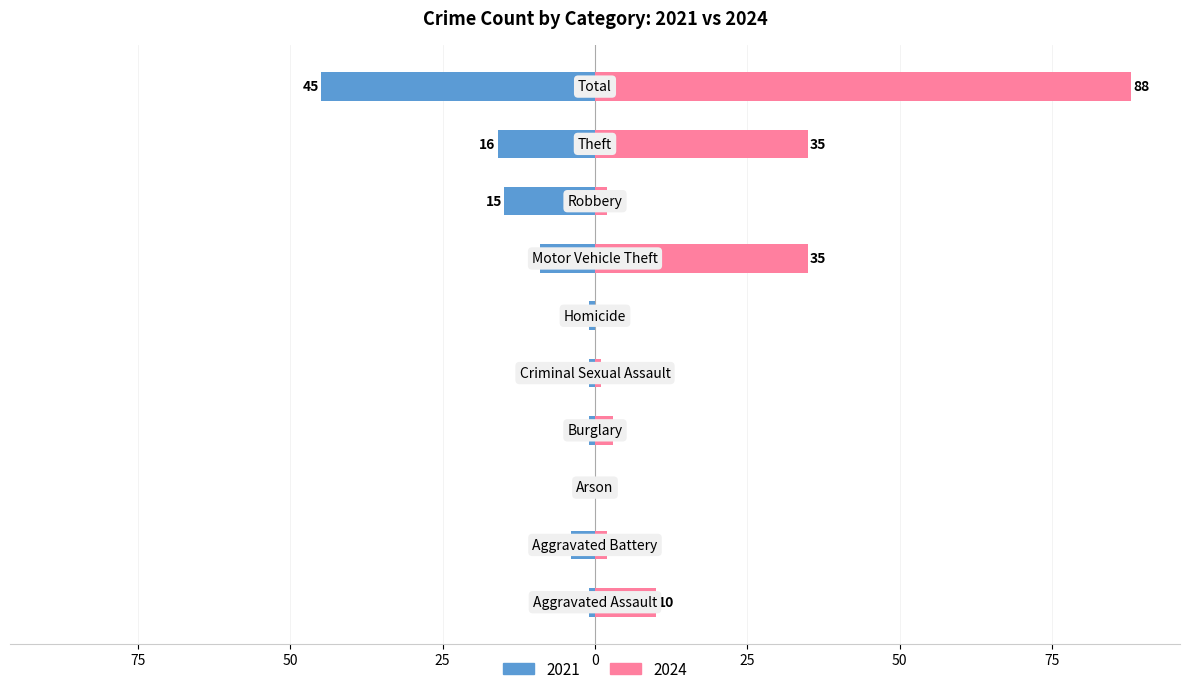

Are the bars horizontal?

Yes